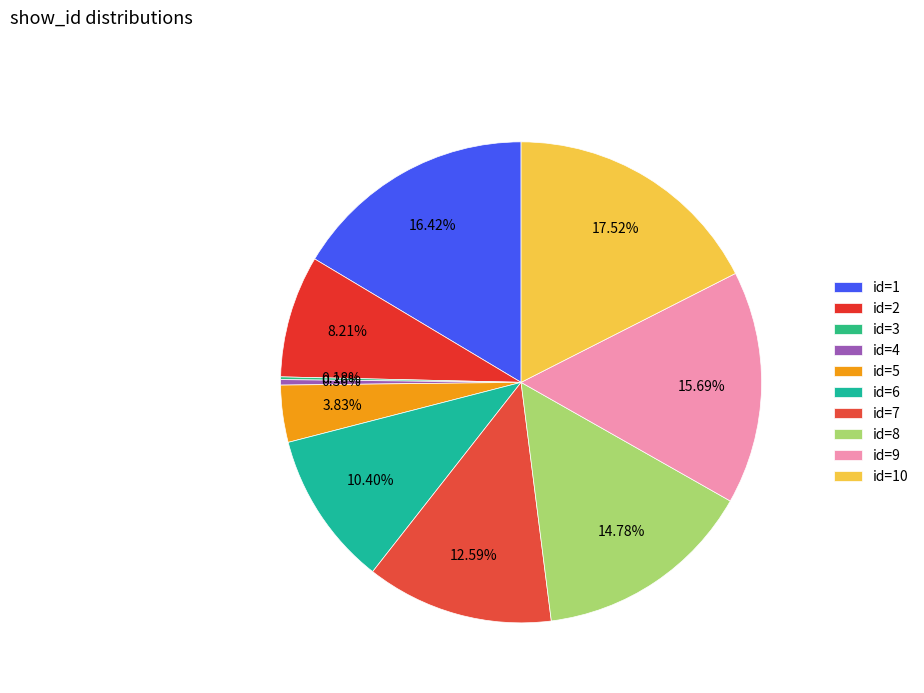

The id=3 slice represents 0% of the pie. True or false?

True